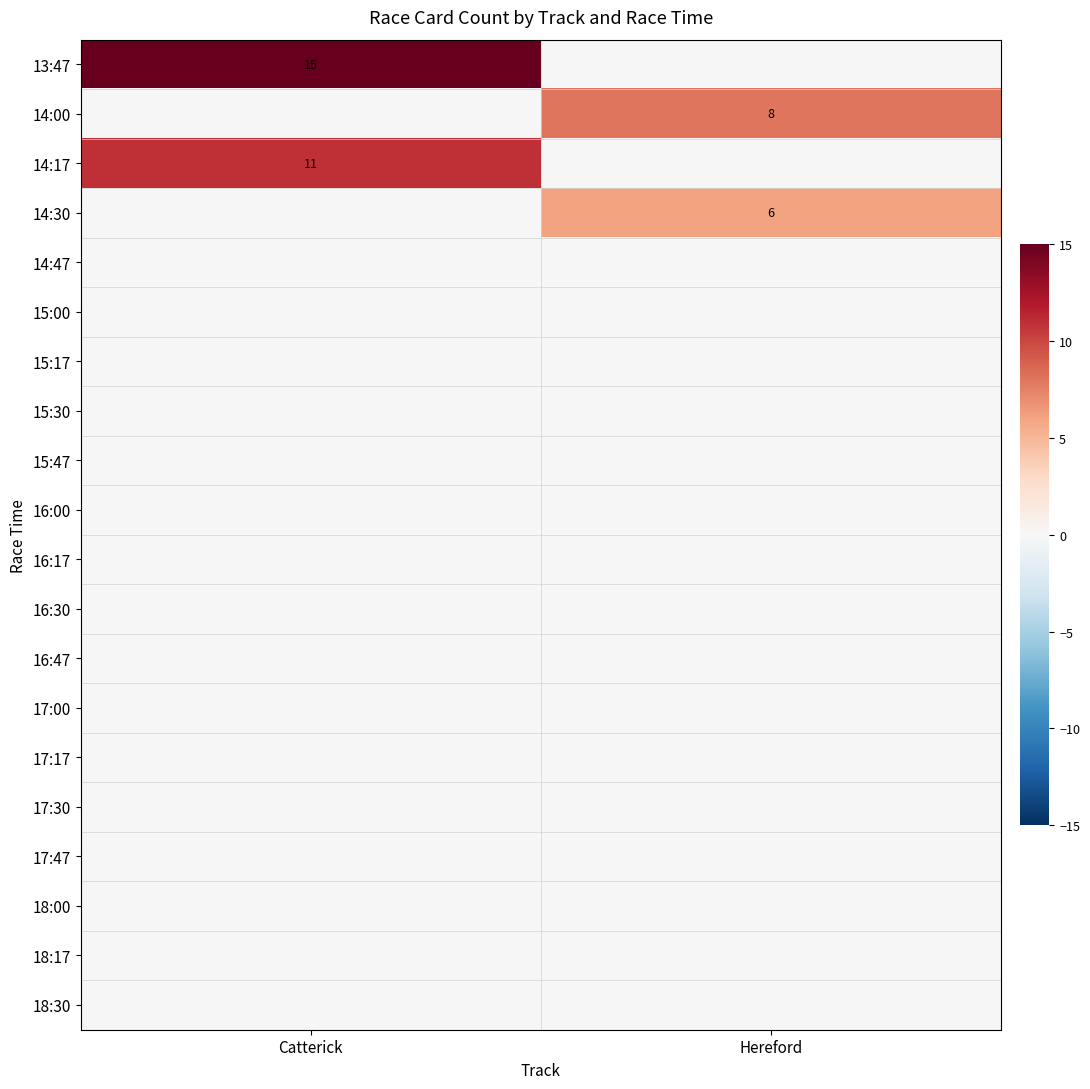

True or false: 14:30 has a value of 10 at Hereford.

False